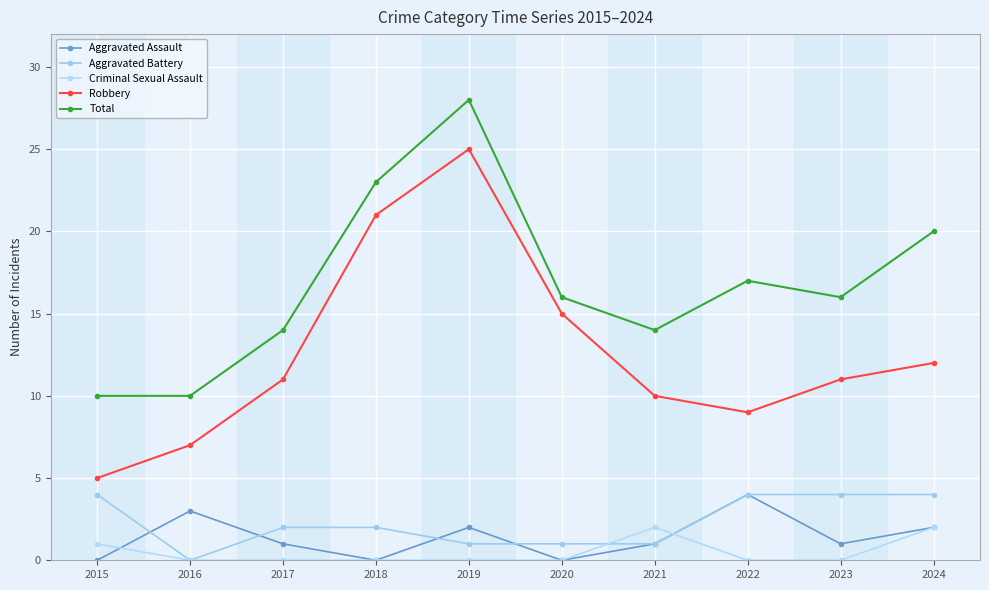

True or false: Aggravated Battery has a value of 3 at 2017.

False